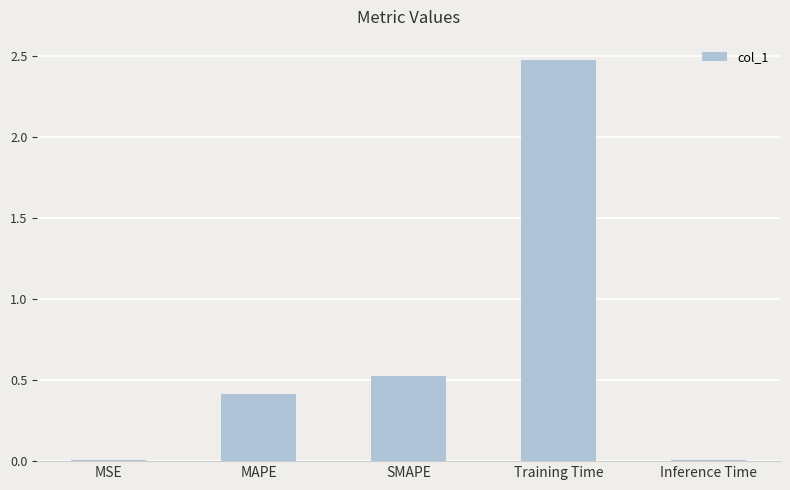

Are the bars horizontal?

No